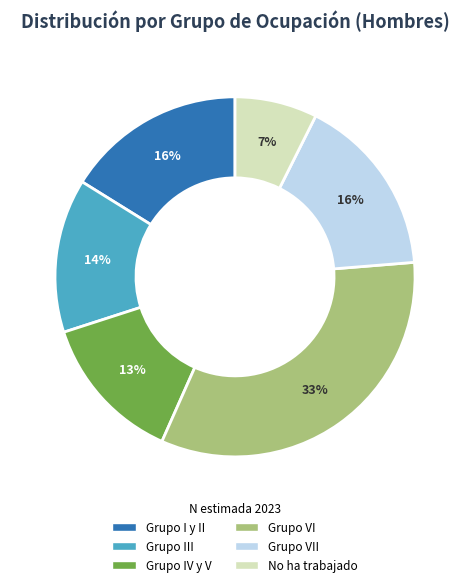

Is there a majority slice in this chart?

No